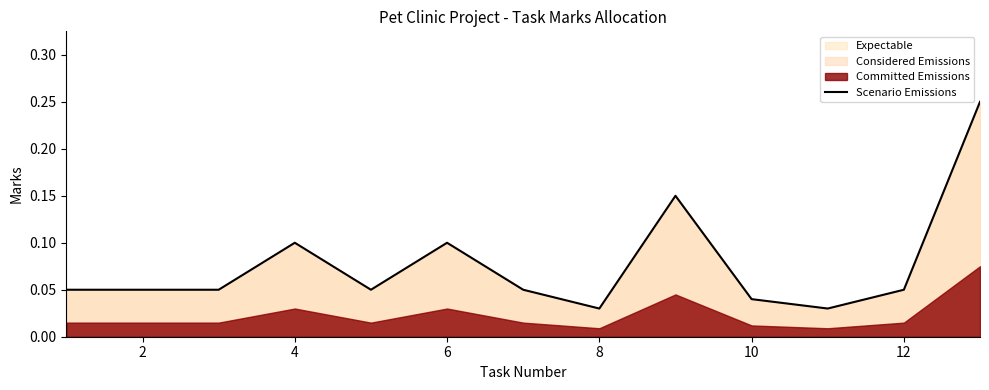

The Scenario Emissions series shows 0.1 at 6. True or false?

True